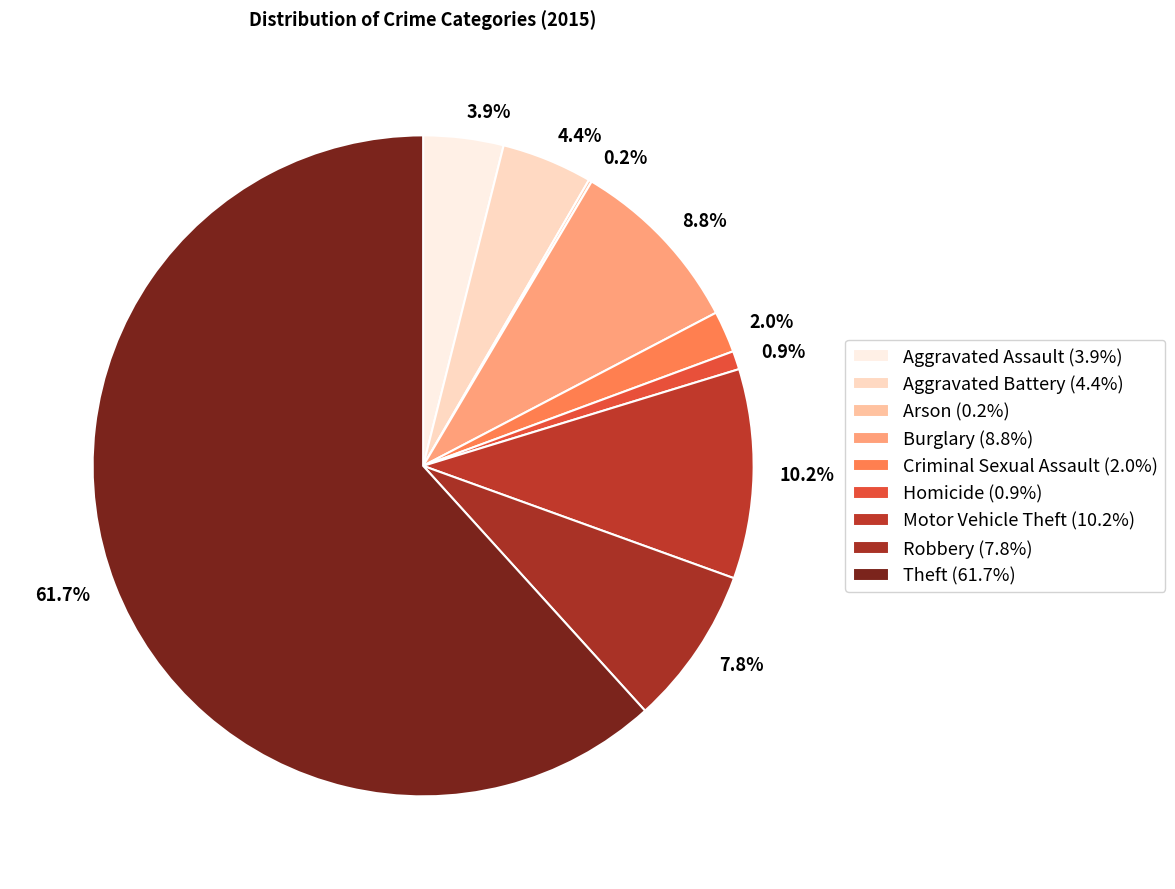

To the nearest percent, what portion does Aggravated Assault represent?

4%